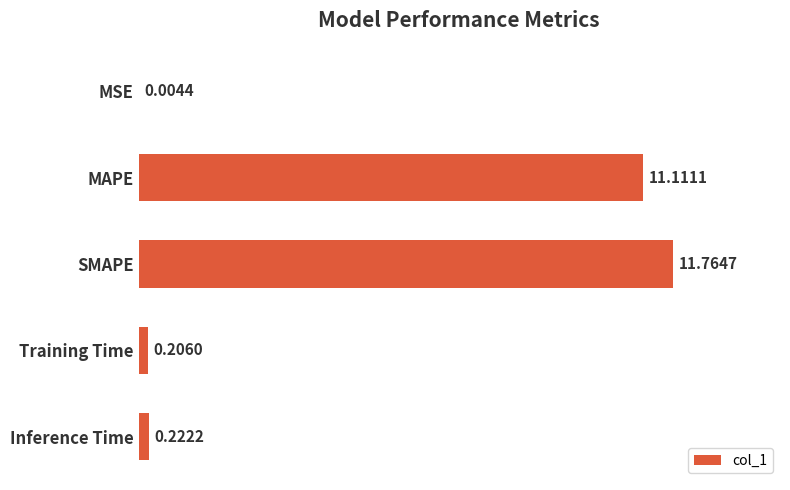

What is the sum of all values?

23.3